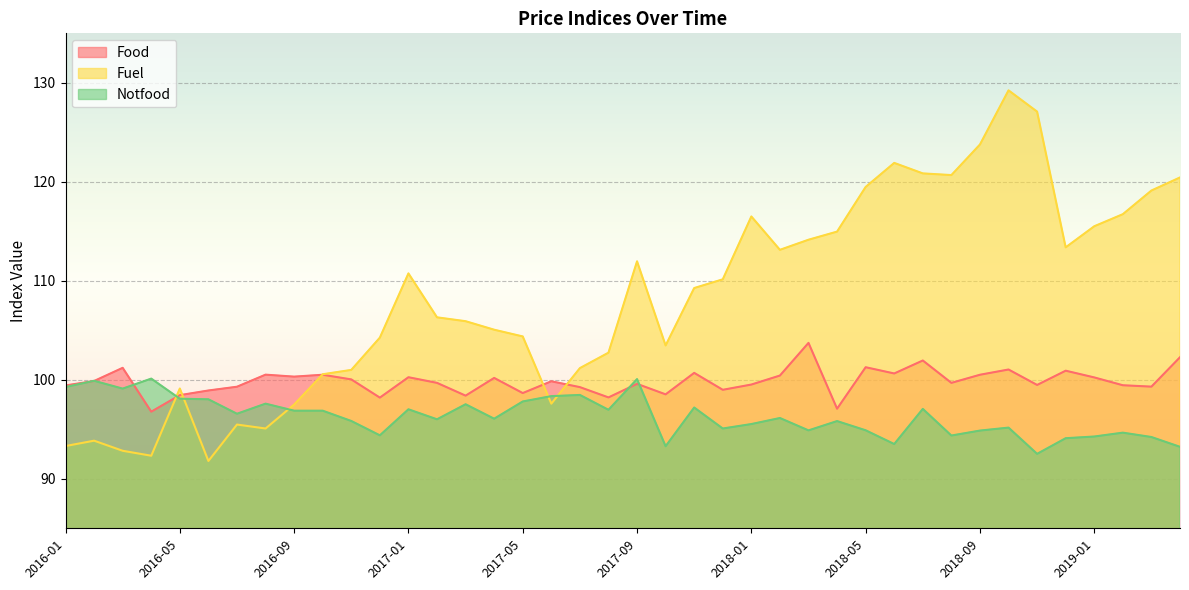

At which category does Food reach its first local peak?

2016-03